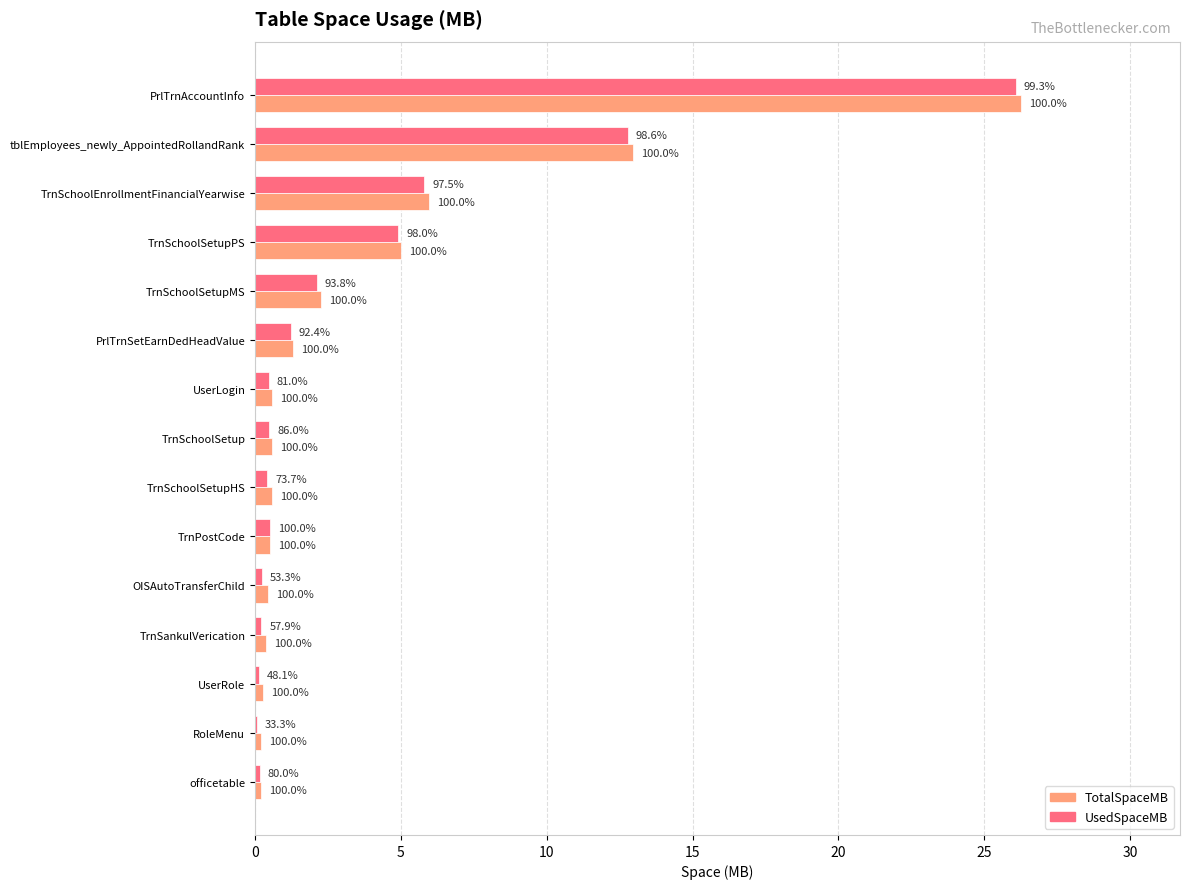

What is the difference between the maximum and minimum values in the UsedSpaceMB series?

26.0